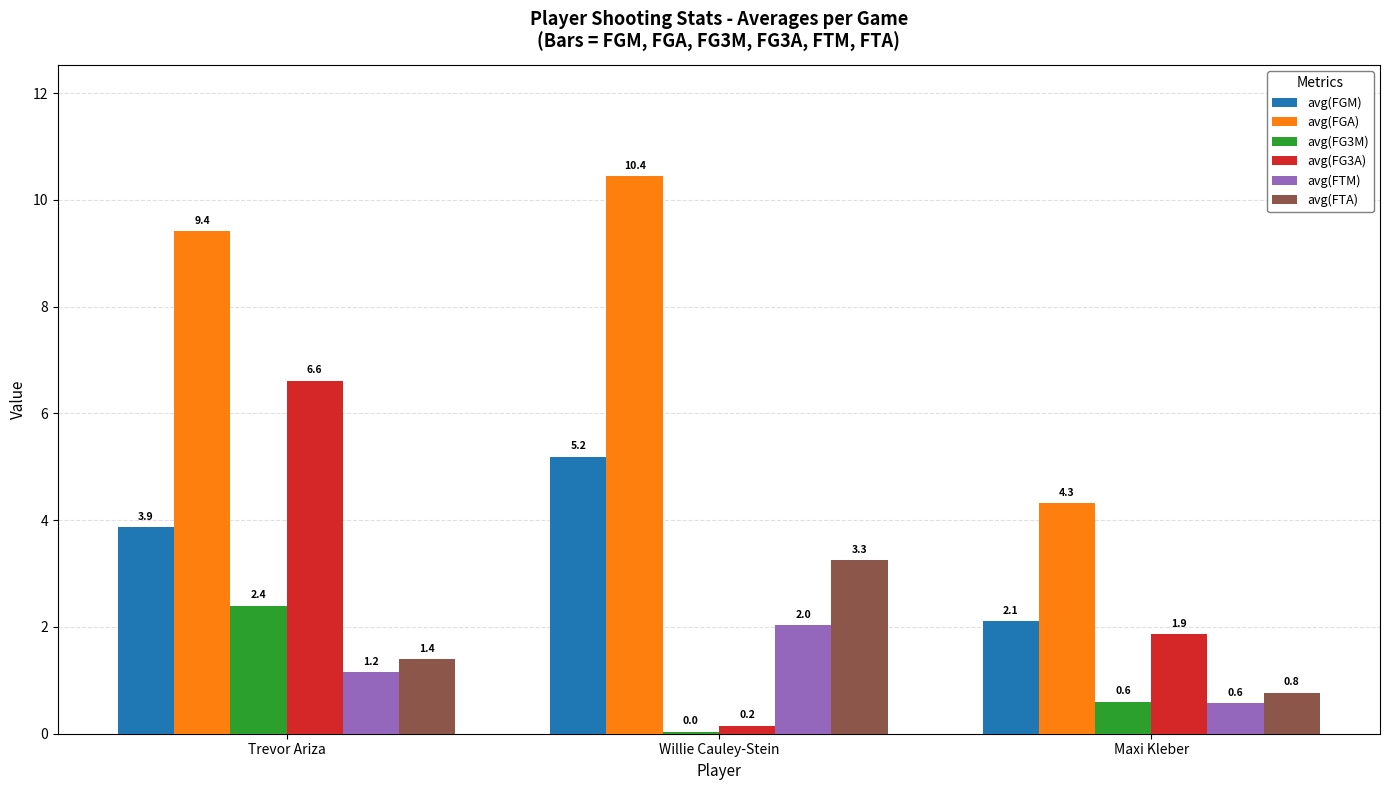

What position from the left is Trevor Ariza?

1